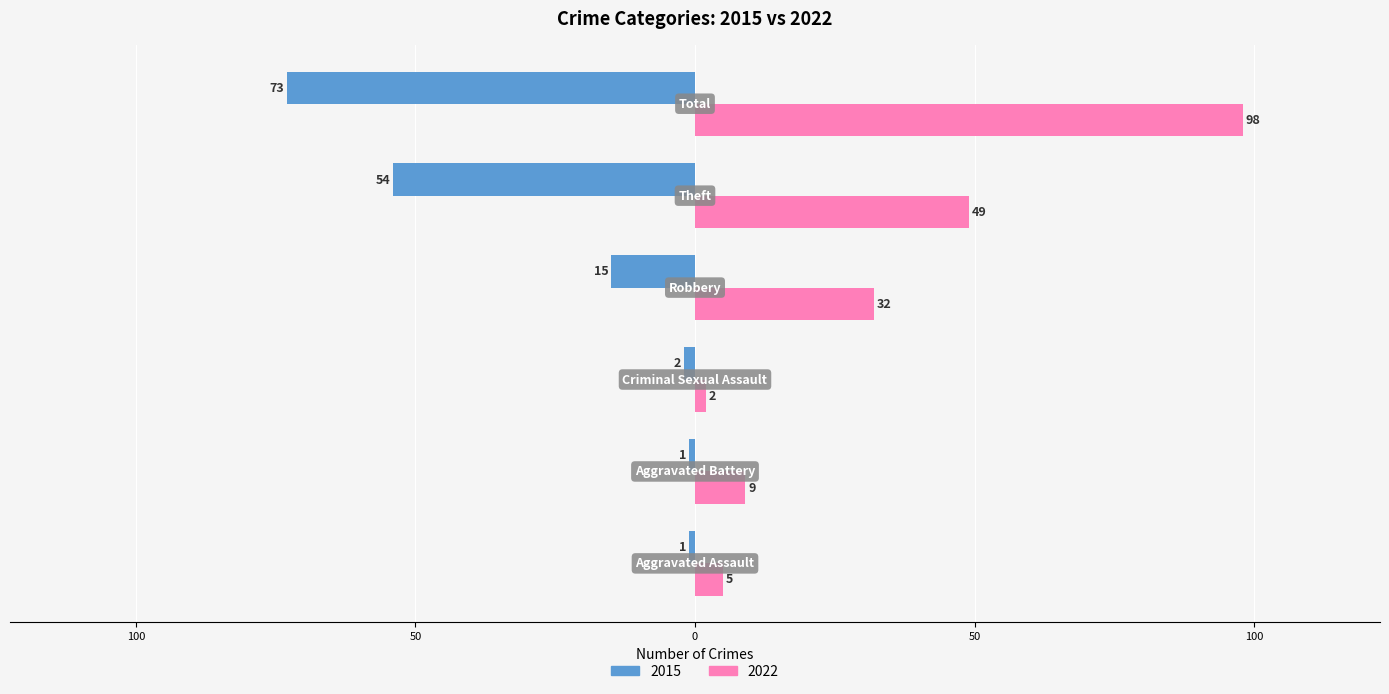

What are all the series names shown in the legend?

2015, 2022